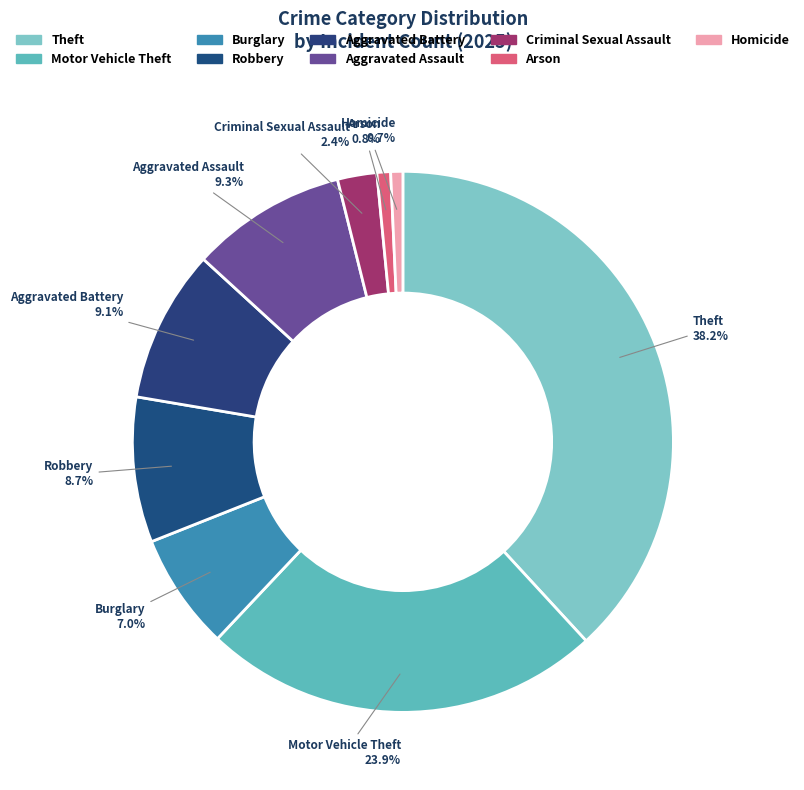

Is there any slice that represents more than half of the pie?

No